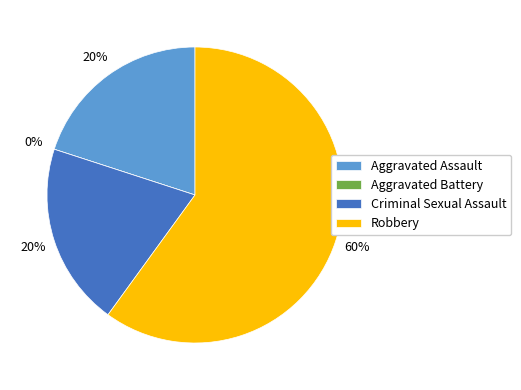

Is the sum of Aggravated Battery and Criminal Sexual Assault greater than half?

No